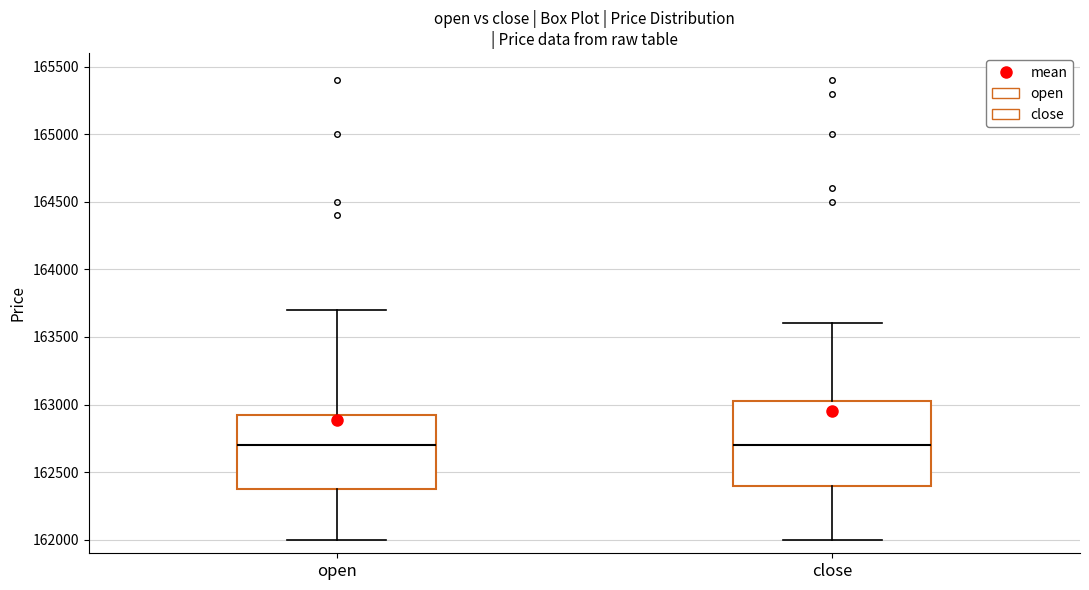

Reading left to right, transcribe this box plot: for each box, give where its median line is, the range the box spans, and where its two whiskers end, as read against the y-axis. The values are not printed on the chart, so give them approximately, as read against the axis.

open: median 162700, box 162400 to 162950, whiskers 162000 to 163700
close: median 162700, box 162400 to 163050, whiskers 162000 to 163600